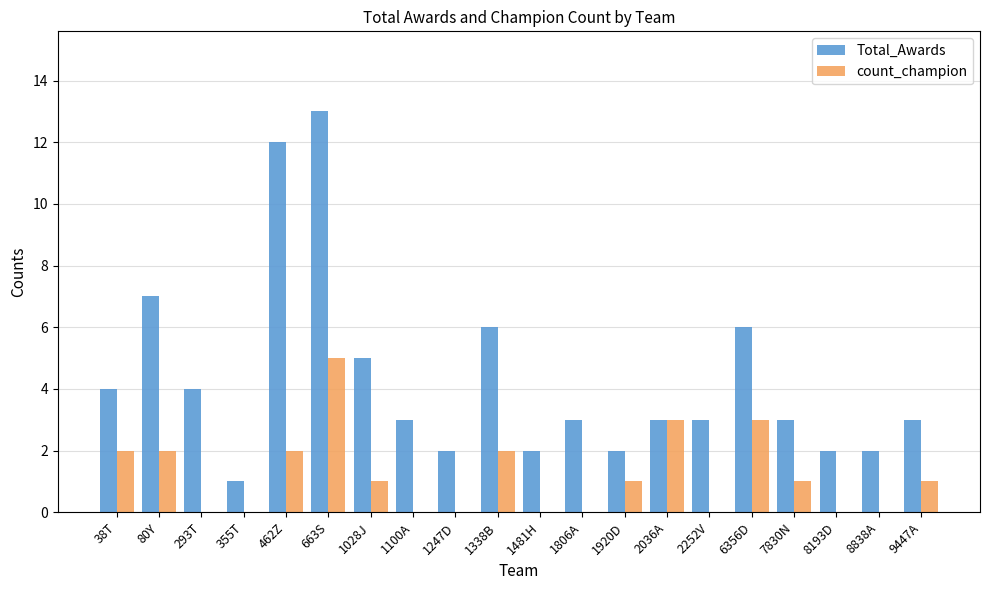

What is the total value across all series at 1028J?

6